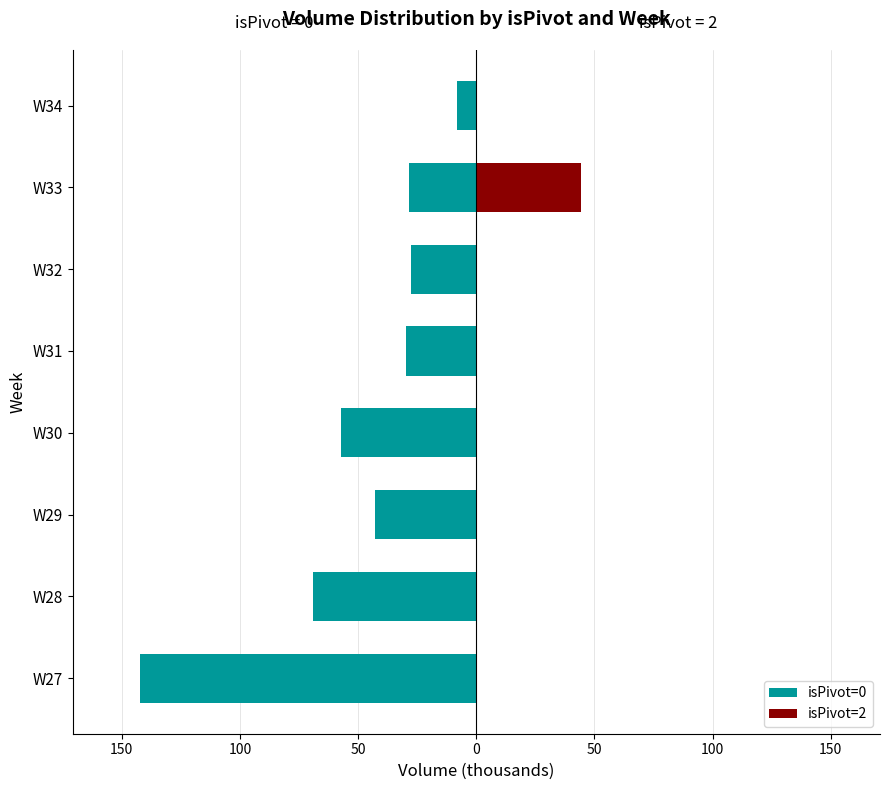

How many categories are shown in the chart?

8